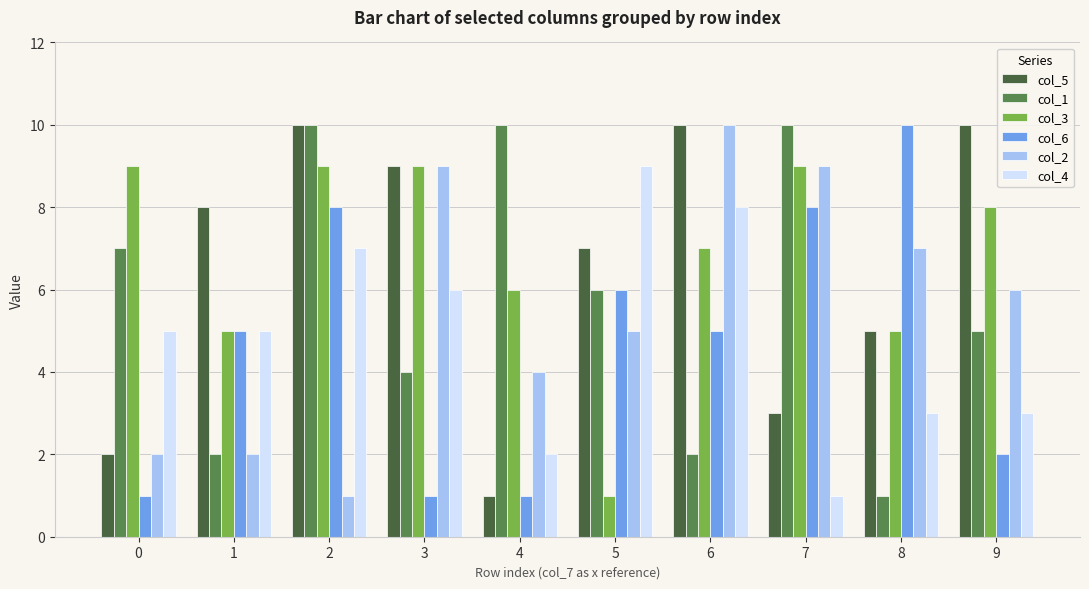

How many bars are there in each group?

6